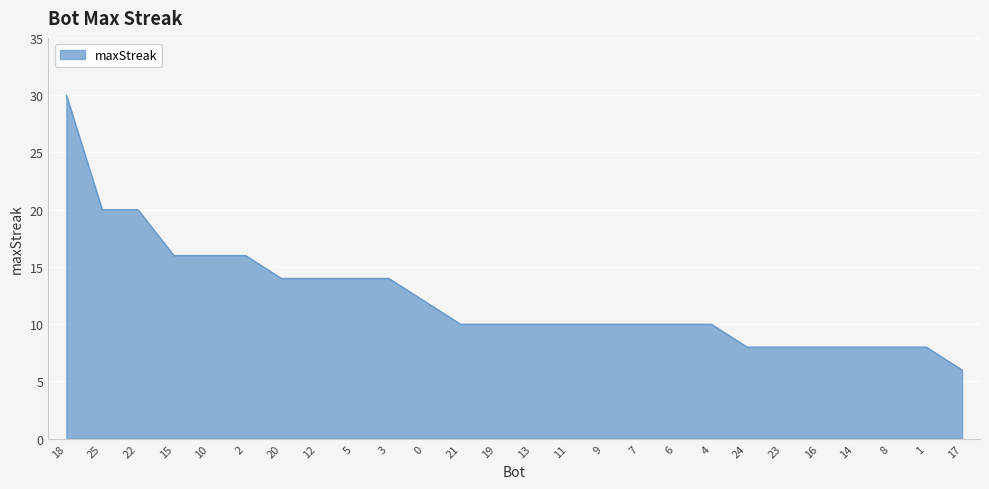

Does the chart display data point markers on the line(s)?

No